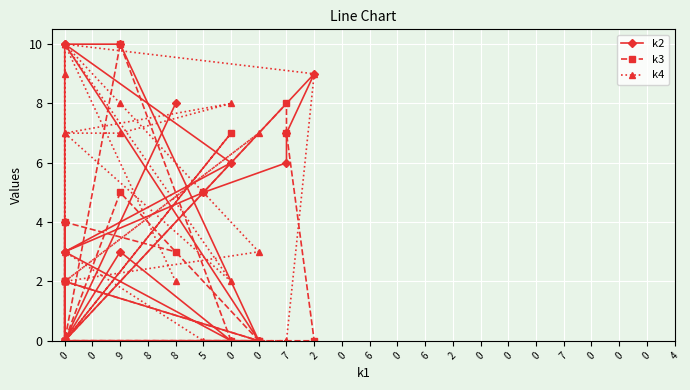

How many lines are shown in the chart?

3